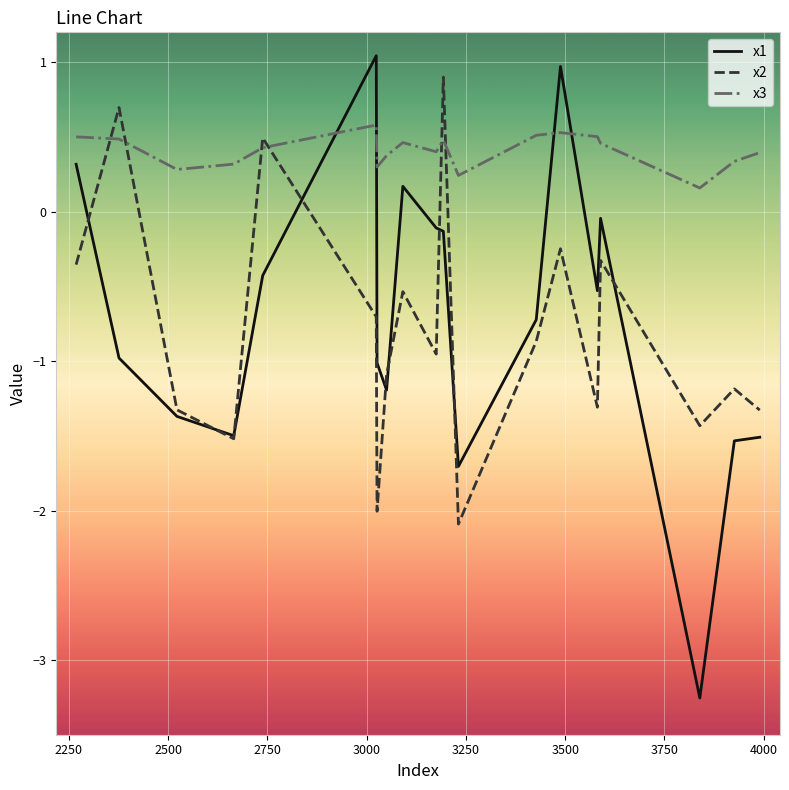

Which series has the largest total across all categories?

x3